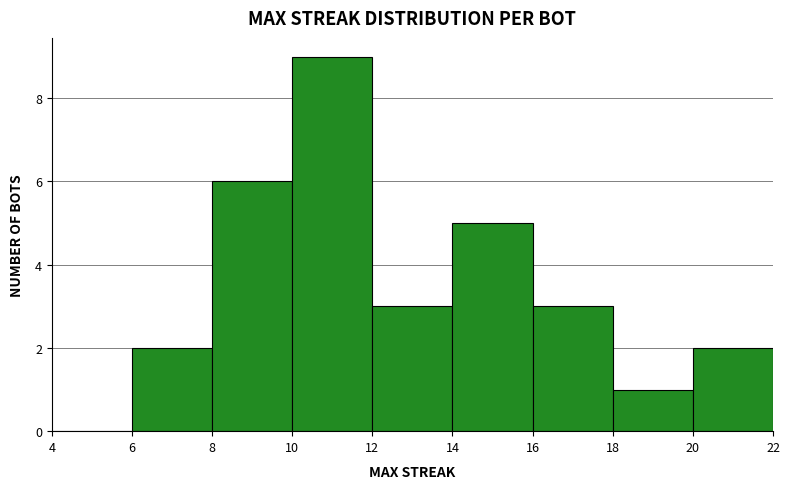

Reading left to right, list every bar in this chart as the range it spans on the x-axis followed by its height. The values are not printed on the chart, so give them approximately, as read against the axis.

4 to 6: 0
6 to 8: 2
8 to 10: 6
10 to 12: 9
12 to 14: 3
14 to 16: 5
16 to 18: 3
18 to 20: 1
20 to 22: 2